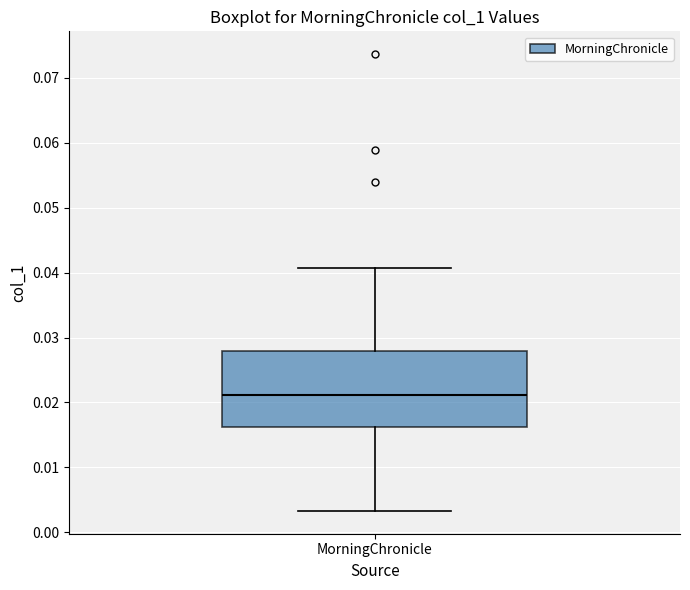

Read this box plot against the y-axis: the position of the median line, the range covered by the box, and the ends of both whiskers. The values are not printed on the chart, so give them approximately, as read against the axis.

median 0.021, box 0.016 to 0.028, whiskers 0.003 to 0.041